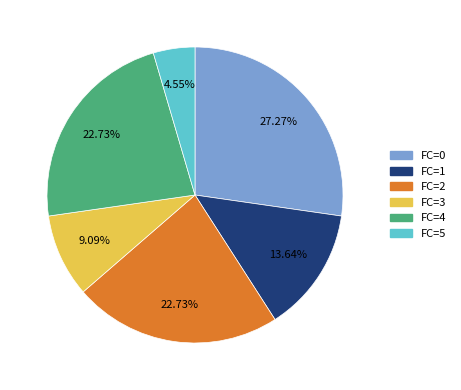

What percentage is NOT represented by FC=3?

90.9%